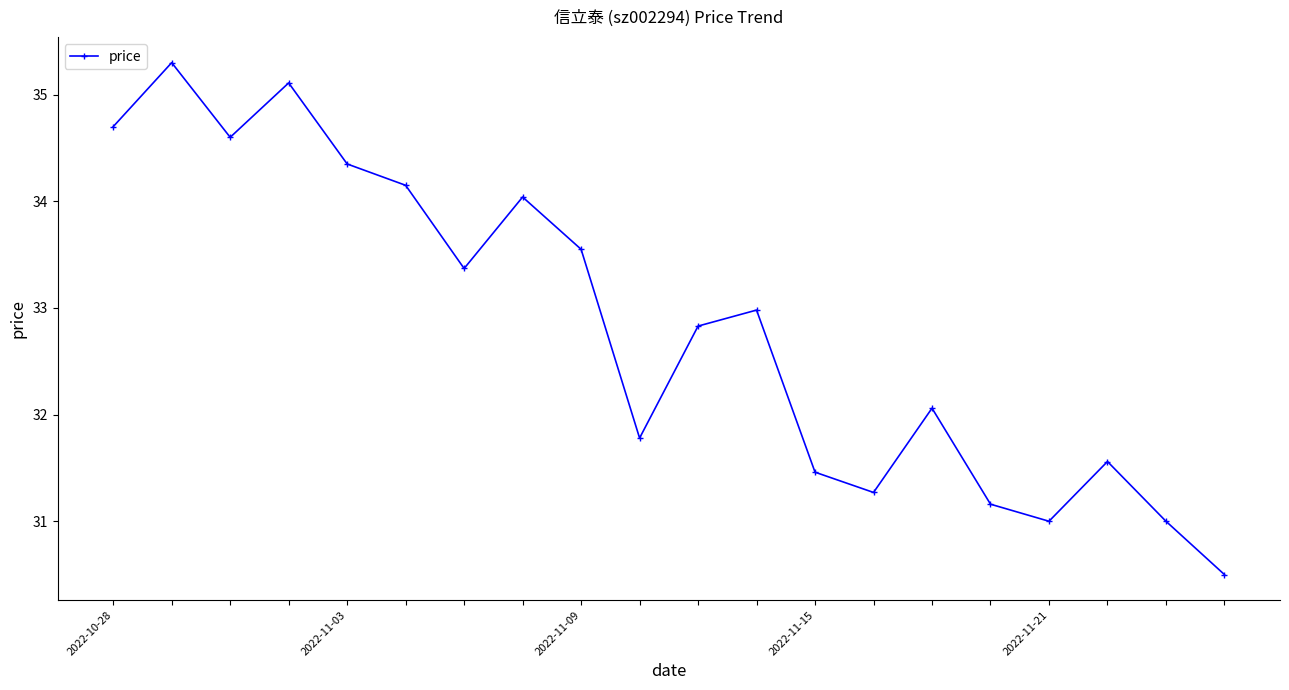

What is the average value?

32.8